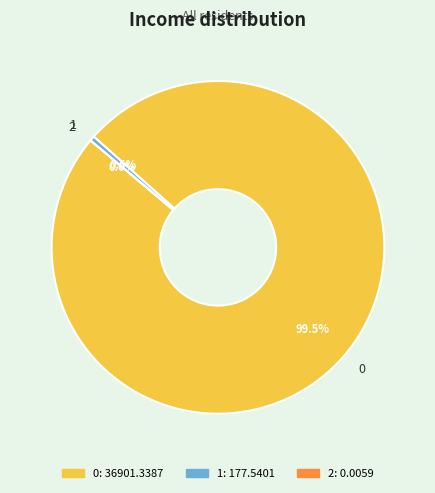

To the nearest percent, what is the combined percentage of 2 and 0?

100%